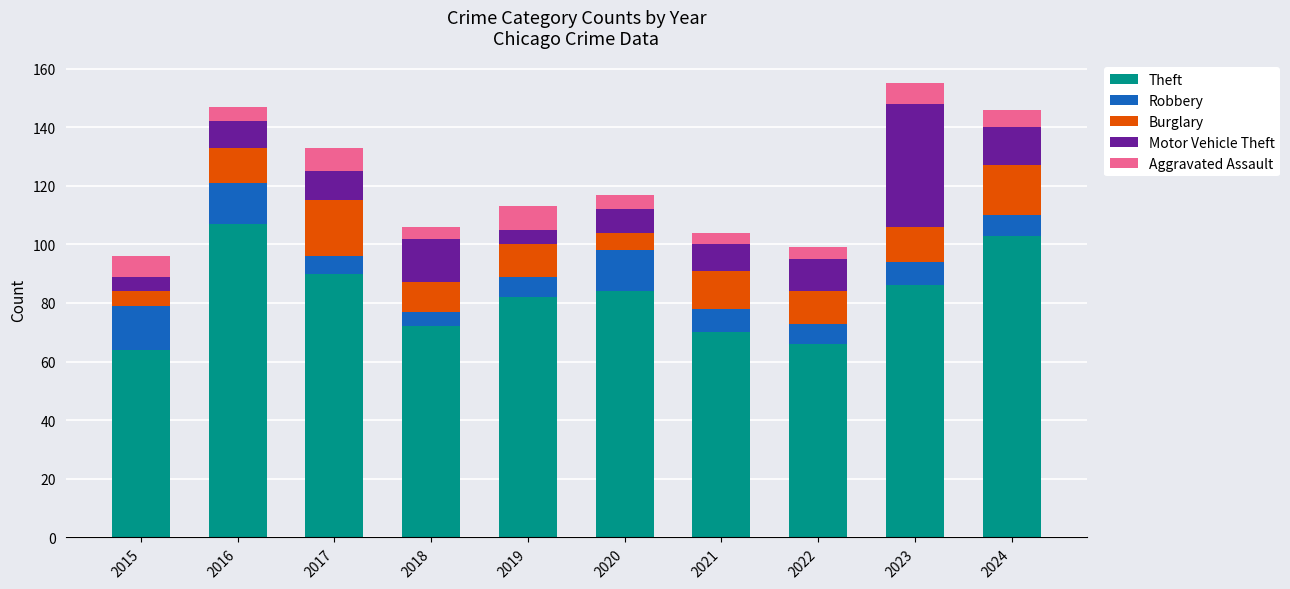

Which category has the highest value in the Theft series?

2016